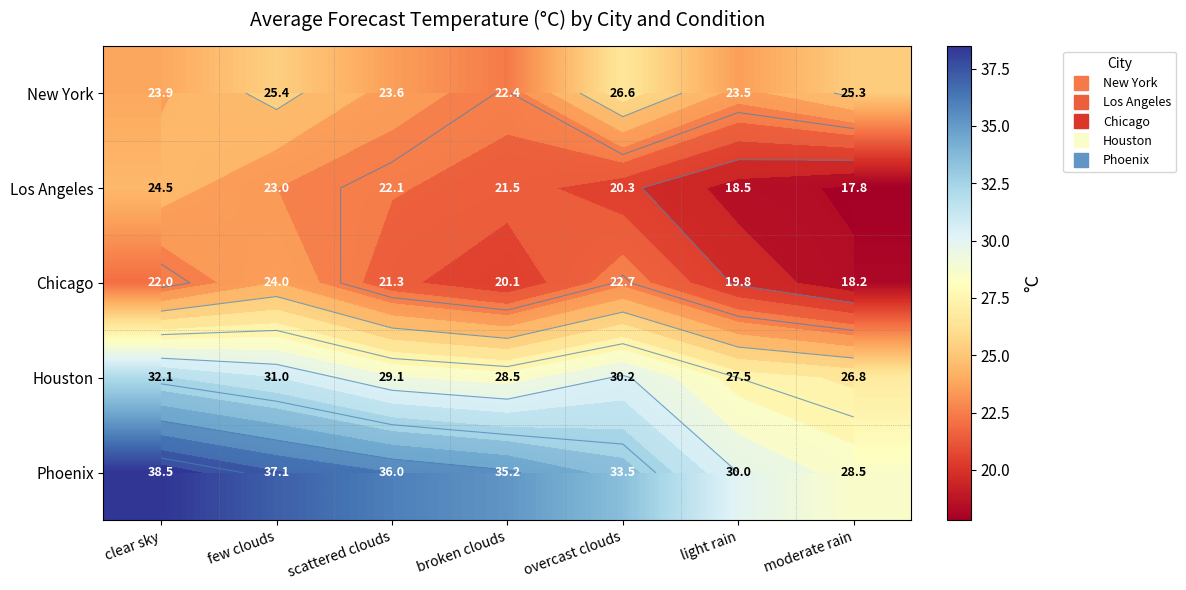

What is the difference between the maximum and minimum values in the Chicago series?

5.8